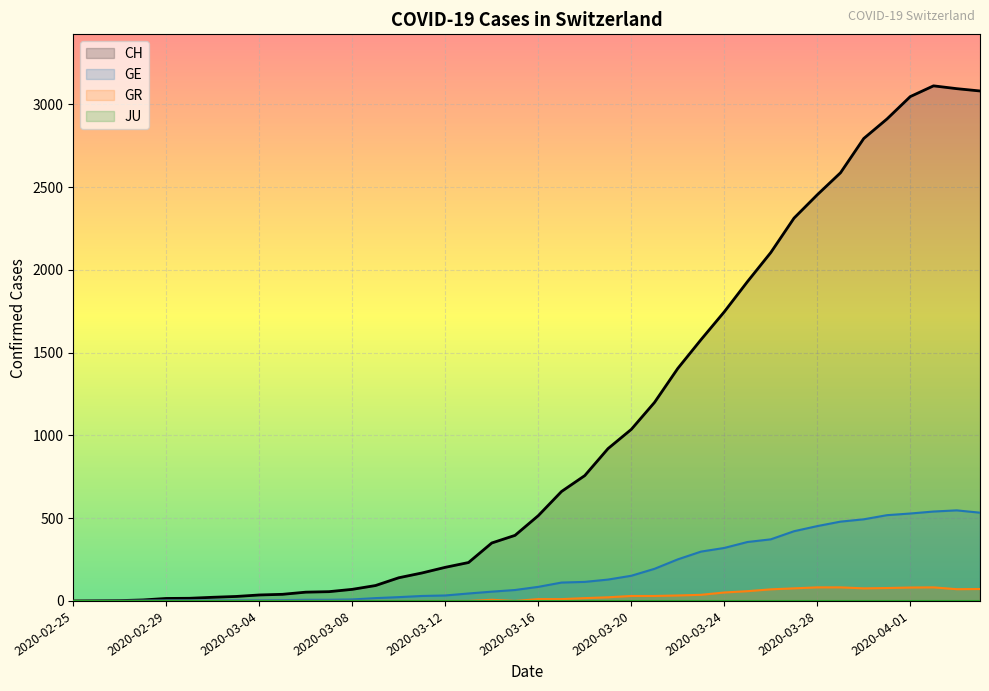

Which series has the largest total across all categories?

CH